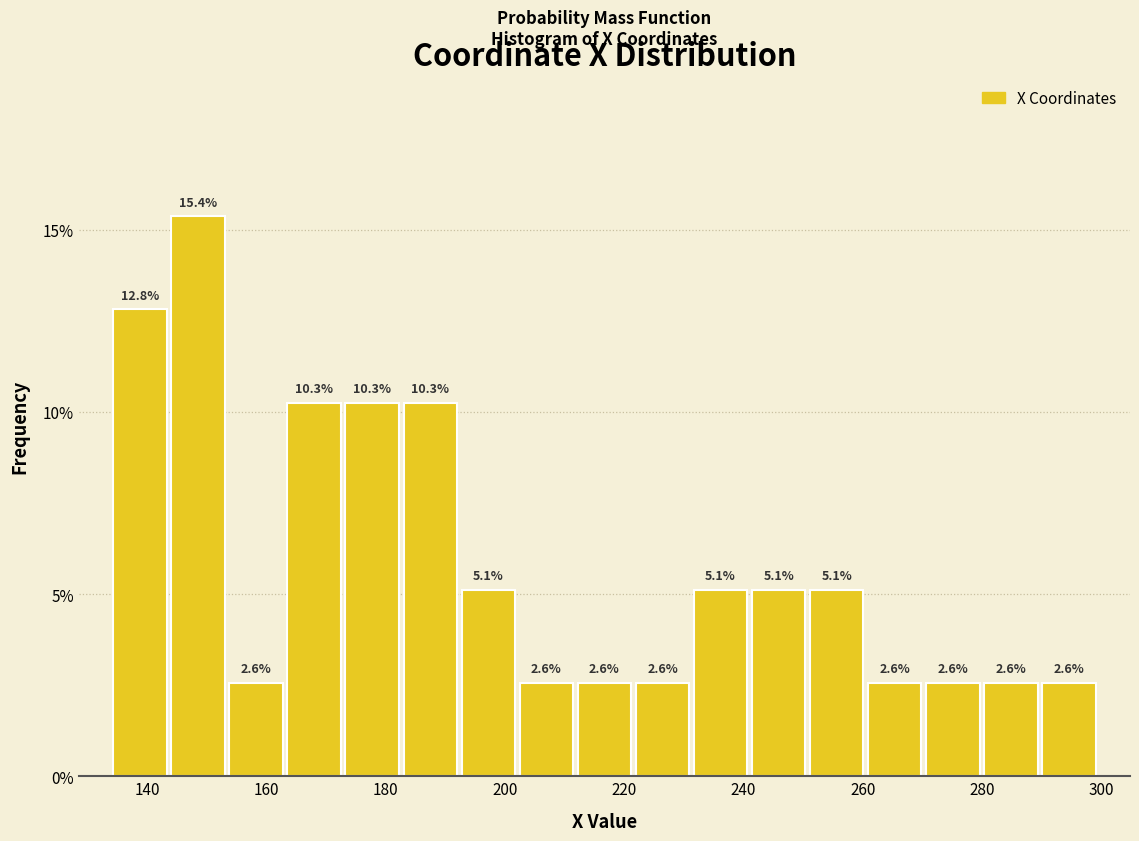

How tall is the bar that spans 250 to 260 on the x-axis? The bar edges are not printed on the chart, so give them approximately, as read against the axis.

5.1